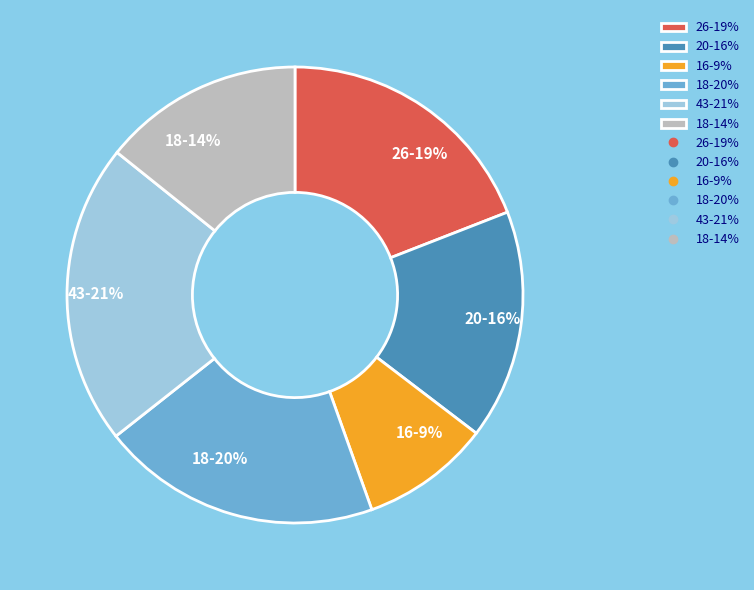

Count the number of slices in the pie.

6